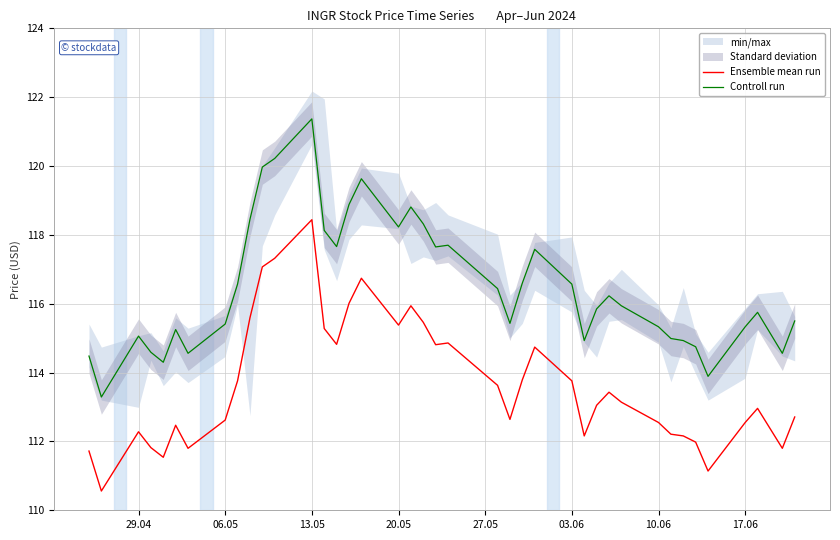

True or false: Controll run and Ensemble mean run intersect in this chart.

False